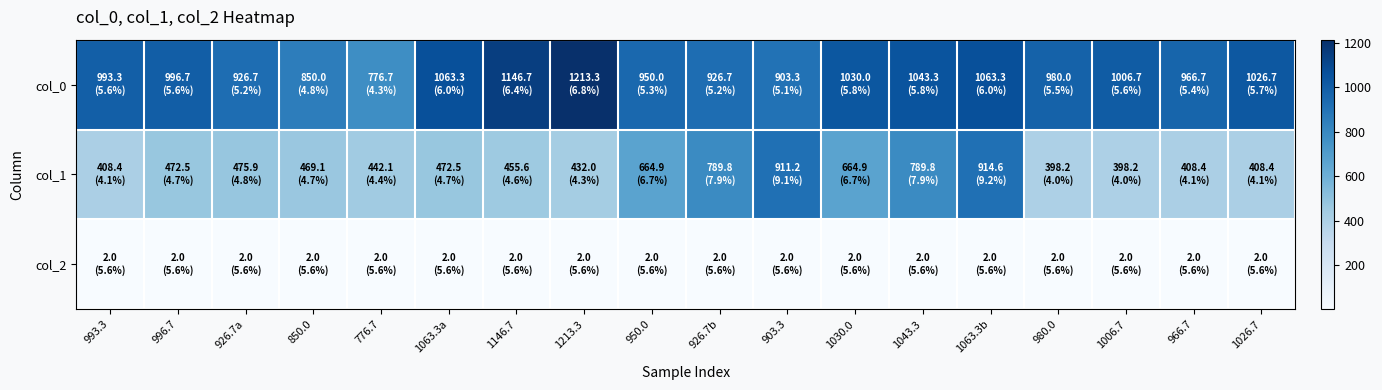

Reading right to left, extract all data points from this chart.

col_0: 1026.7=1026.7	966.7=966.7	1006.7=1006.7	980.0=980.0	1063.3b=1063.3	1043.3=1043.3	1030.0=1030.0	903.3=903.3	926.7b=926.7	950.0=950.0	1213.3=1213.3	1146.7=1146.7	1063.3a=1063.3	776.7=776.7	850.0=850.0	926.7a=926.7	996.7=996.7	993.3=993.3
col_1: 1026.7=408.4	966.7=408.4	1006.7=398.2	980.0=398.2	1063.3b=914.6	1043.3=789.8	1030.0=664.9	903.3=911.2	926.7b=789.8	950.0=664.9	1213.3=432.0	1146.7=455.6	1063.3a=472.5	776.7=442.1	850.0=469.1	926.7a=475.9	996.7=472.5	993.3=408.4
col_2: 1026.7=2.0	966.7=2.0	1006.7=2.0	980.0=2.0	1063.3b=2.0	1043.3=2.0	1030.0=2.0	903.3=2.0	926.7b=2.0	950.0=2.0	1213.3=2.0	1146.7=2.0	1063.3a=2.0	776.7=2.0	850.0=2.0	926.7a=2.0	996.7=2.0	993.3=2.0